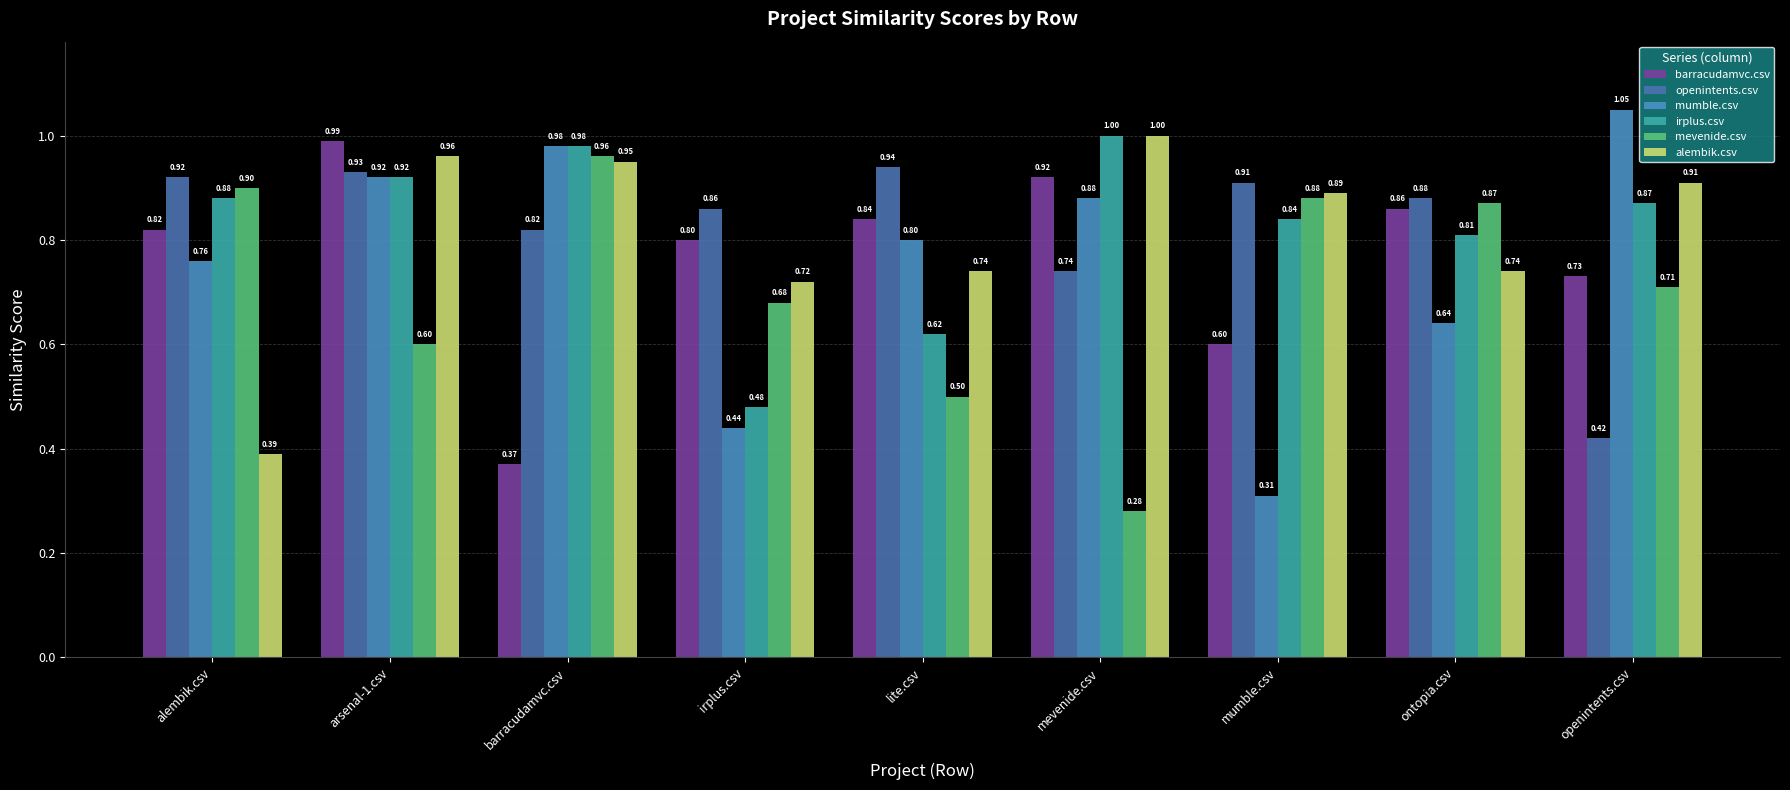

Reading right to left, what are all the values shown in this chart?

barracudamvc.csv: openintents.csv=0.7	ontopia.csv=0.9	mumble.csv=0.6	mevenide.csv=0.9	lite.csv=0.8	irplus.csv=0.8	barracudamvc.csv=0.4	arsenal-1.csv=1.0	alembik.csv=0.8
openintents.csv: openintents.csv=0.4	ontopia.csv=0.9	mumble.csv=0.9	mevenide.csv=0.7	lite.csv=0.9	irplus.csv=0.9	barracudamvc.csv=0.8	arsenal-1.csv=0.9	alembik.csv=0.9
mumble.csv: openintents.csv=1.1	ontopia.csv=0.6	mumble.csv=0.3	mevenide.csv=0.9	lite.csv=0.8	irplus.csv=0.4	barracudamvc.csv=1.0	arsenal-1.csv=0.9	alembik.csv=0.8
irplus.csv: openintents.csv=0.9	ontopia.csv=0.8	mumble.csv=0.8	mevenide.csv=1.0	lite.csv=0.6	irplus.csv=0.5	barracudamvc.csv=1.0	arsenal-1.csv=0.9	alembik.csv=0.9
mevenide.csv: openintents.csv=0.7	ontopia.csv=0.9	mumble.csv=0.9	mevenide.csv=0.3	lite.csv=0.5	irplus.csv=0.7	barracudamvc.csv=1.0	arsenal-1.csv=0.6	alembik.csv=0.9
alembik.csv: openintents.csv=0.9	ontopia.csv=0.7	mumble.csv=0.9	mevenide.csv=1.0	lite.csv=0.7	irplus.csv=0.7	barracudamvc.csv=0.9	arsenal-1.csv=1.0	alembik.csv=0.4